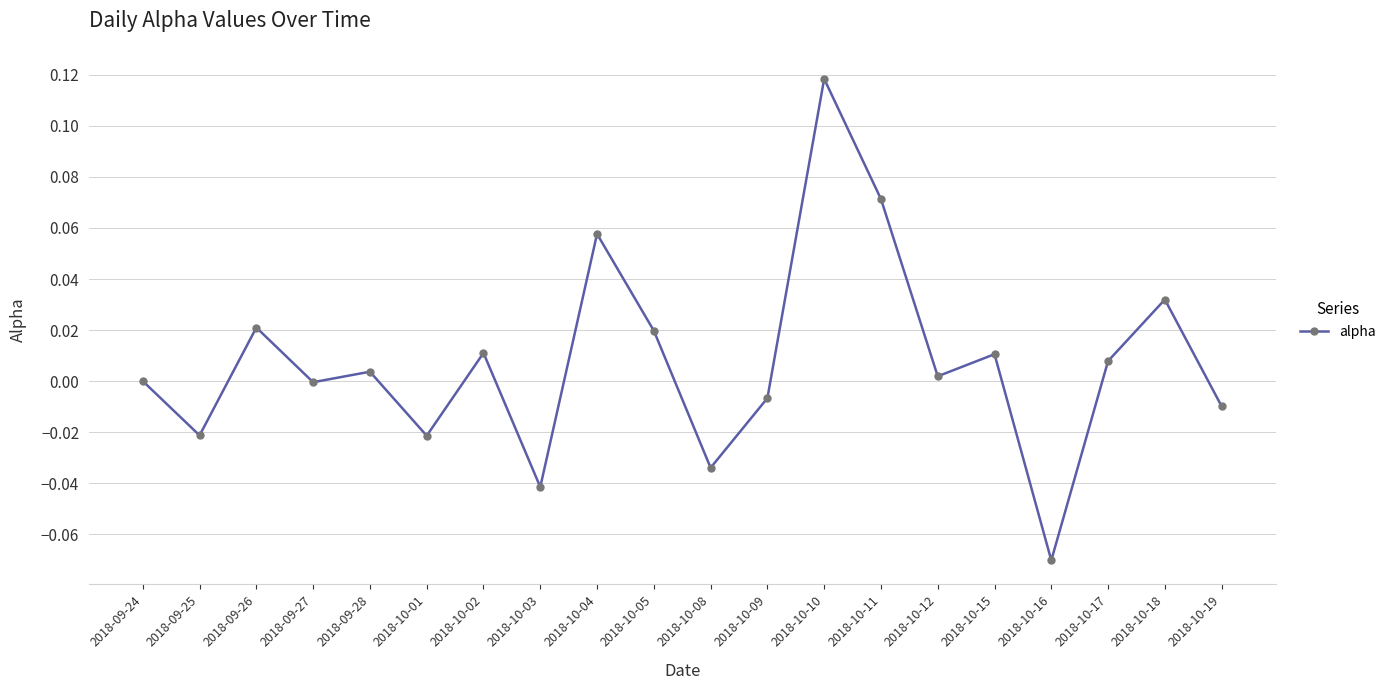

How many interior local peaks (higher than both neighbors) does the data have?

7